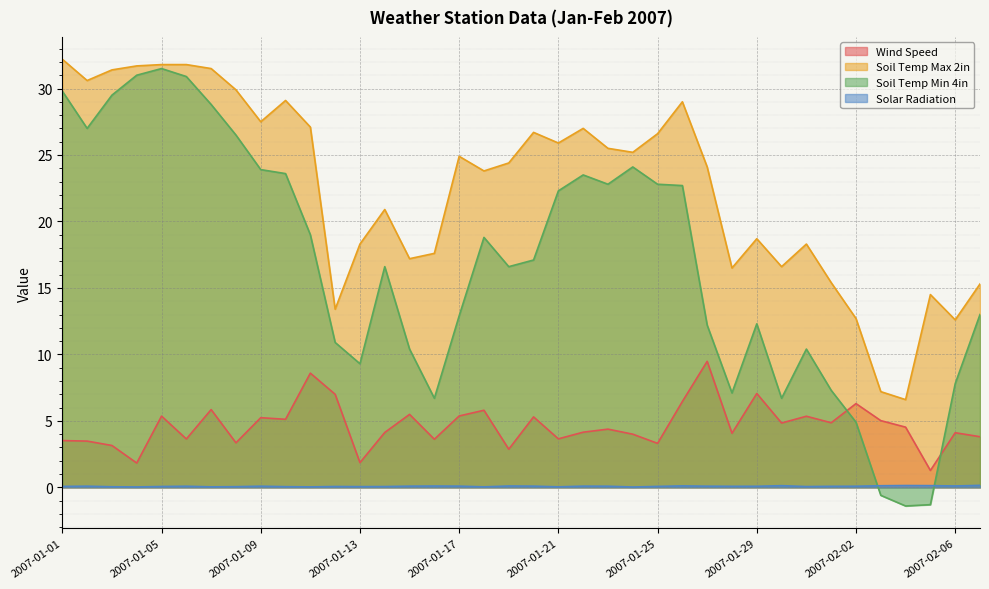

What is the difference between the maximum and second lowest values in the Solar Radiation series?

0.1